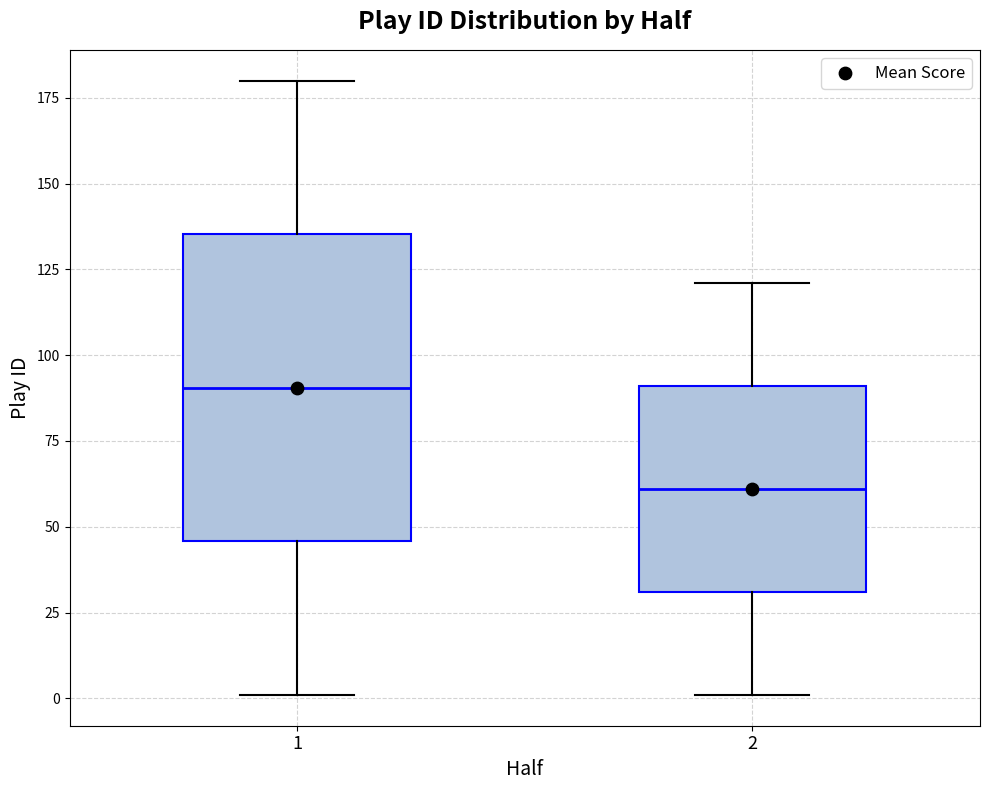

Which box's median line is the lowest?

2